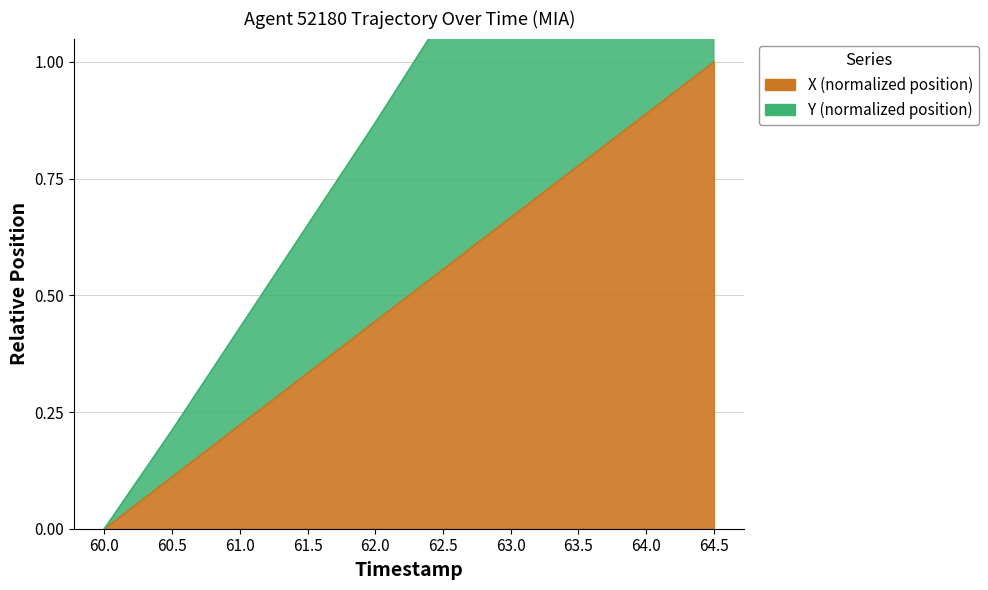

How many data points in Y are above 1?

5